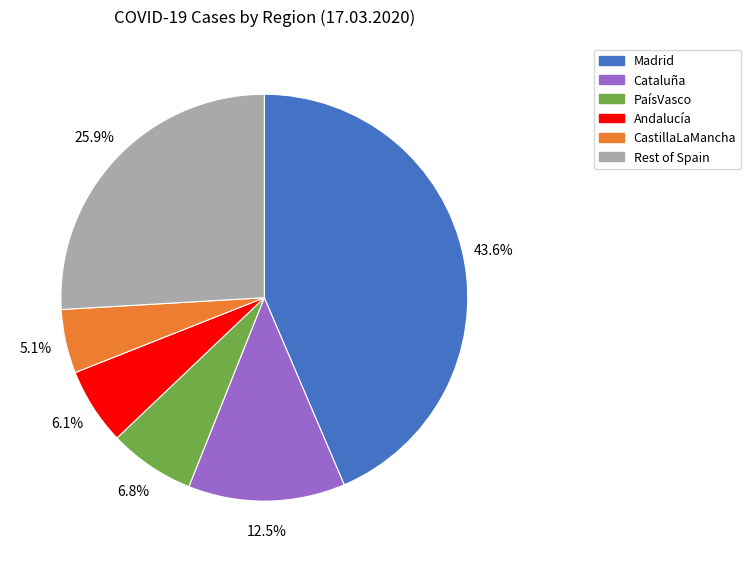

Is there a majority slice in this chart?

No